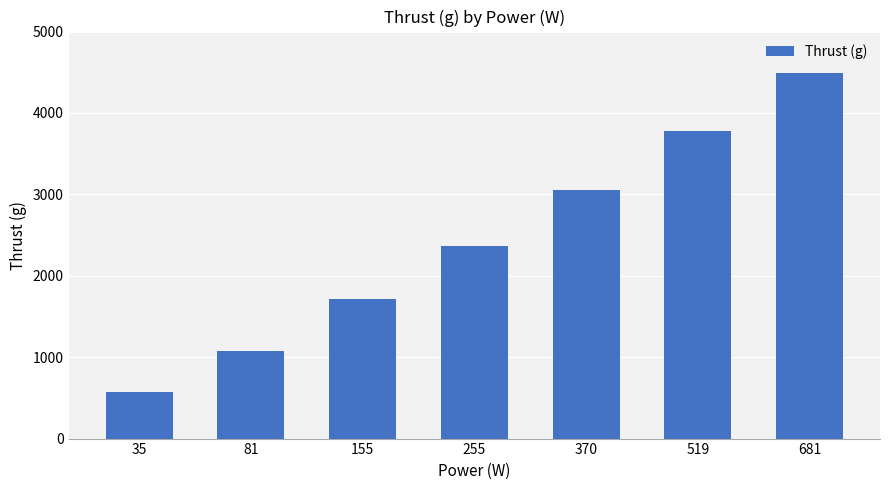

What is the value of the 4th bar from the left?

2370